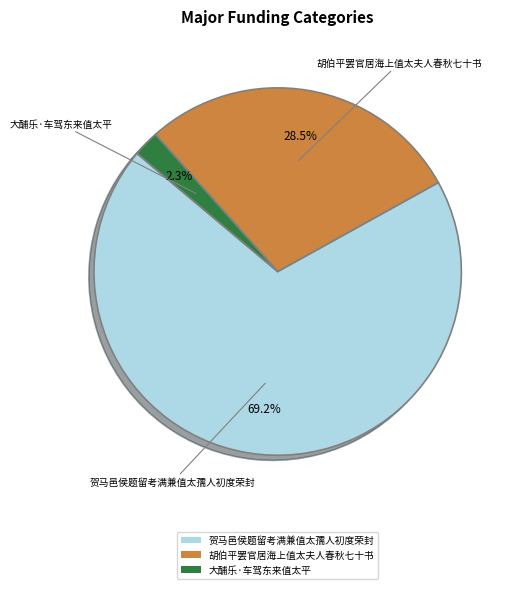

The 胡伯平罢官居海上值太夫人春秋七十书 slice represents 34% of the pie. True or false?

False